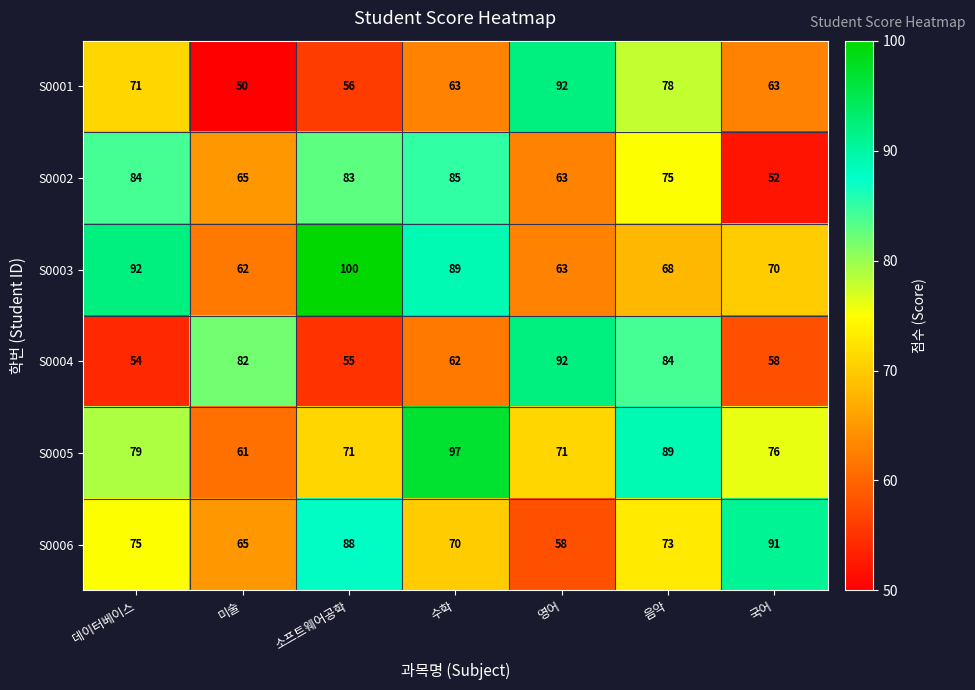

At which label does S0001 first exceed 63?

데이터베이스